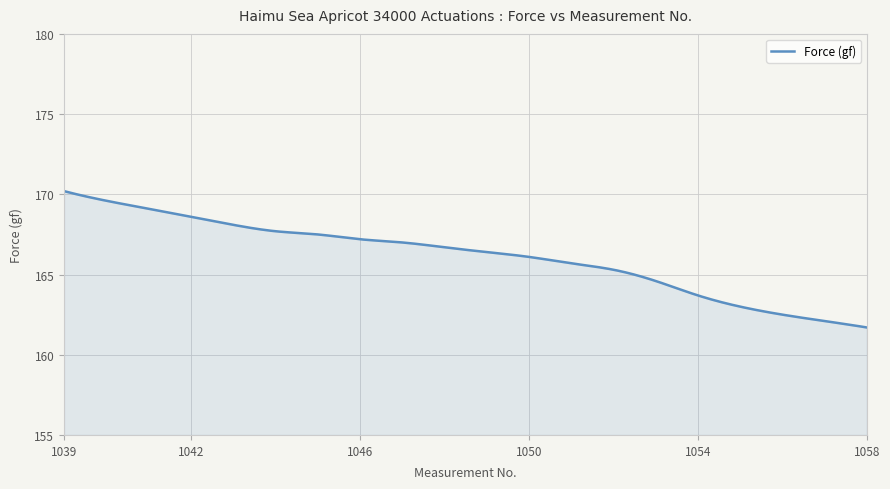

What is the greatest value displayed?

170.2